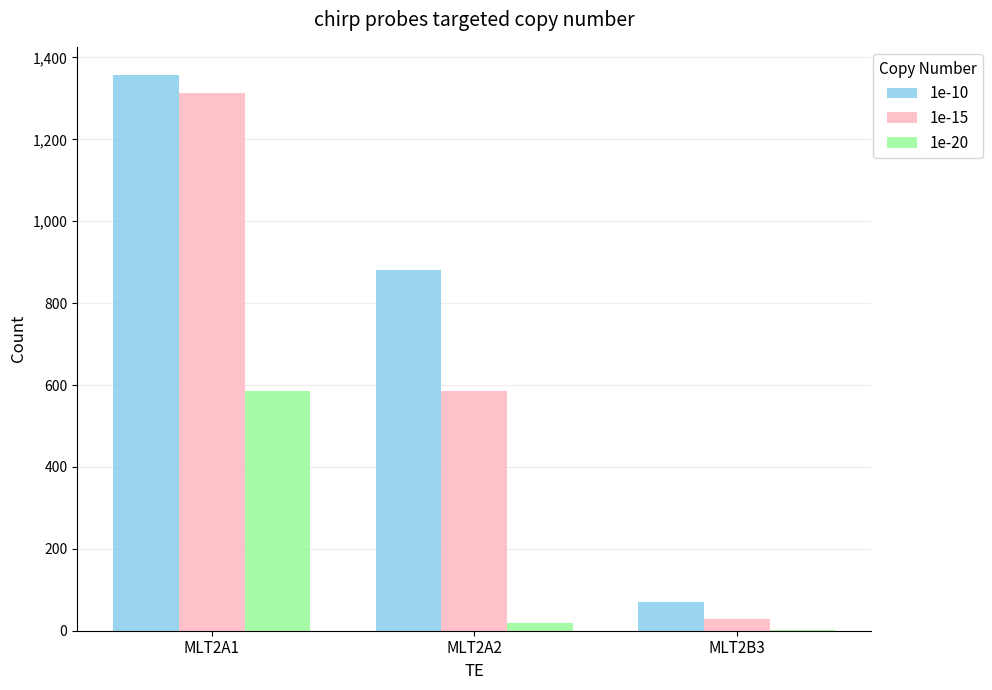

What is the sum of all 1e-15 values?

1927